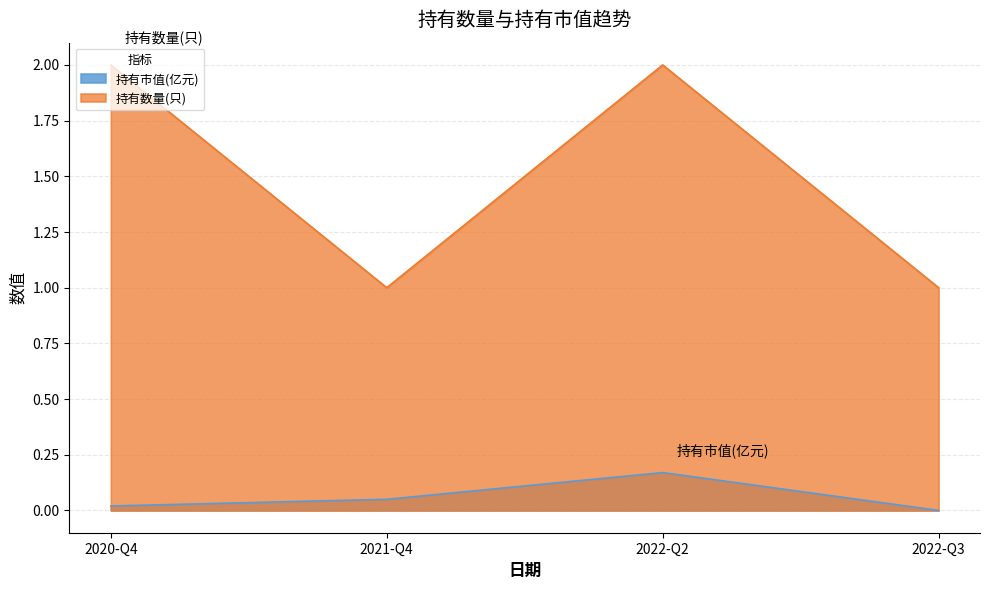

True or false: 持有市值(亿元) and 持有数量(只) cross at least once.

False